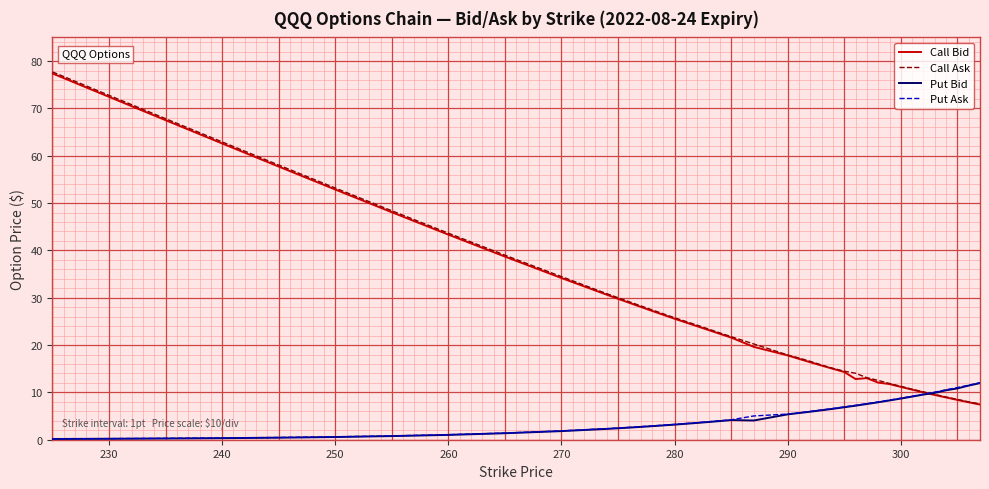

What is the maximum value for Put Bid?

12.0